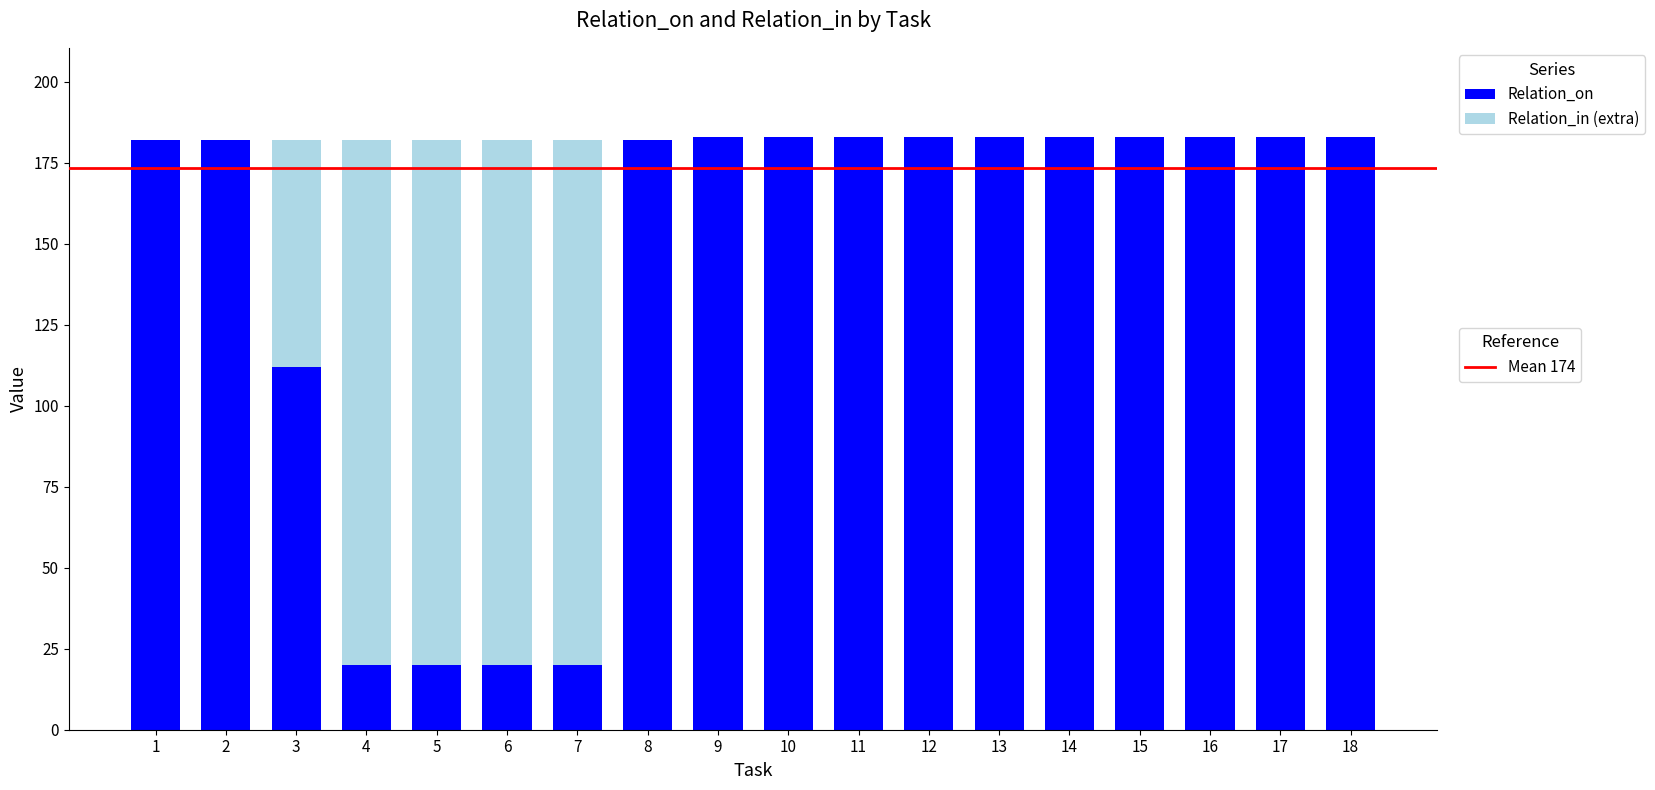

Are the bars grouped side by side (vs. stacked)?

No